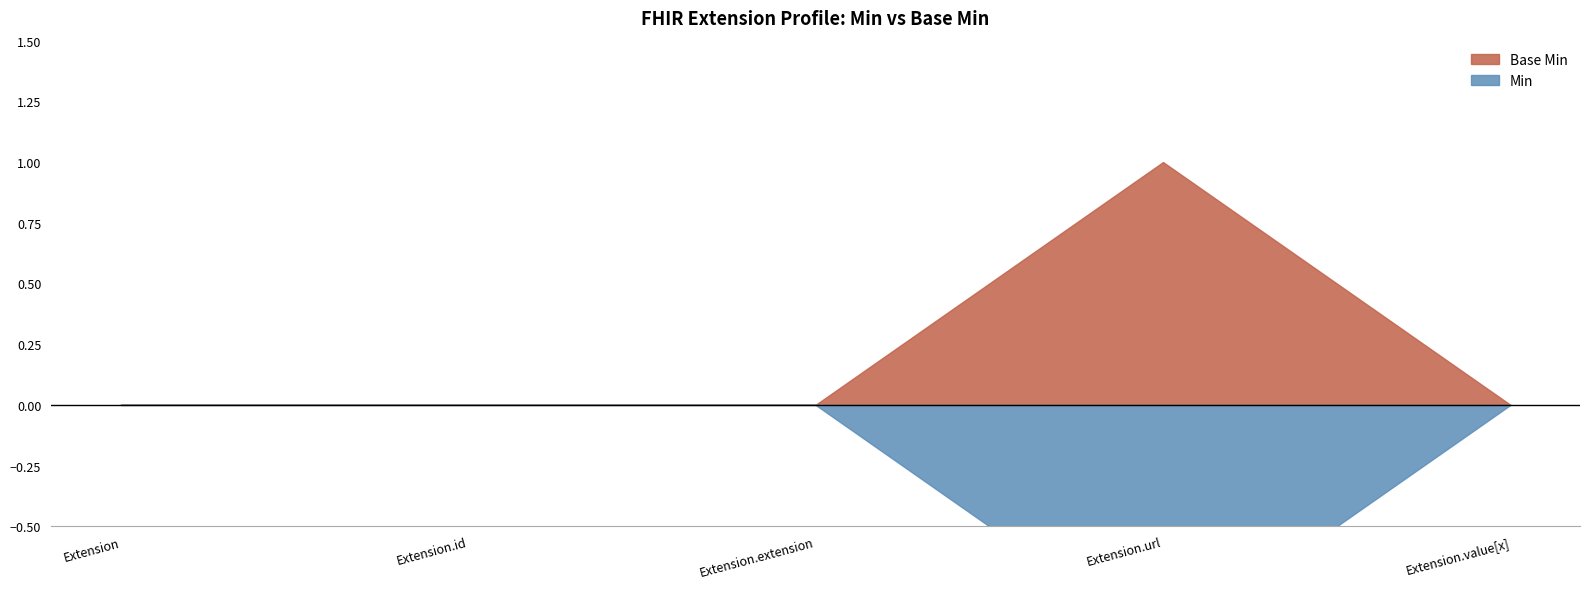

Where is Min nearest to the value 0?

Extension